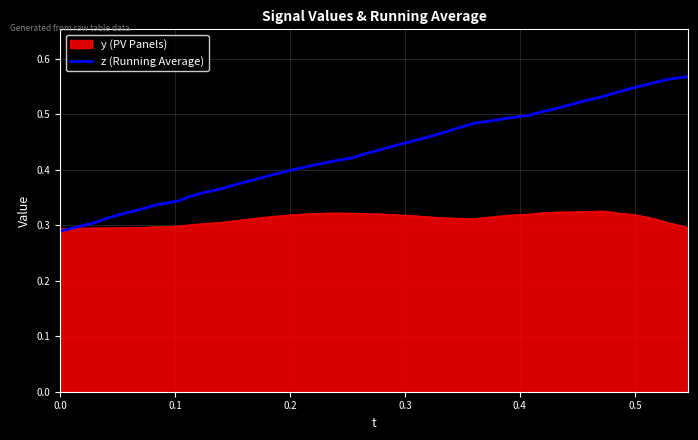

List the series in order of their overall mean, lowest first.

y (PV Panels), z (Running Average)